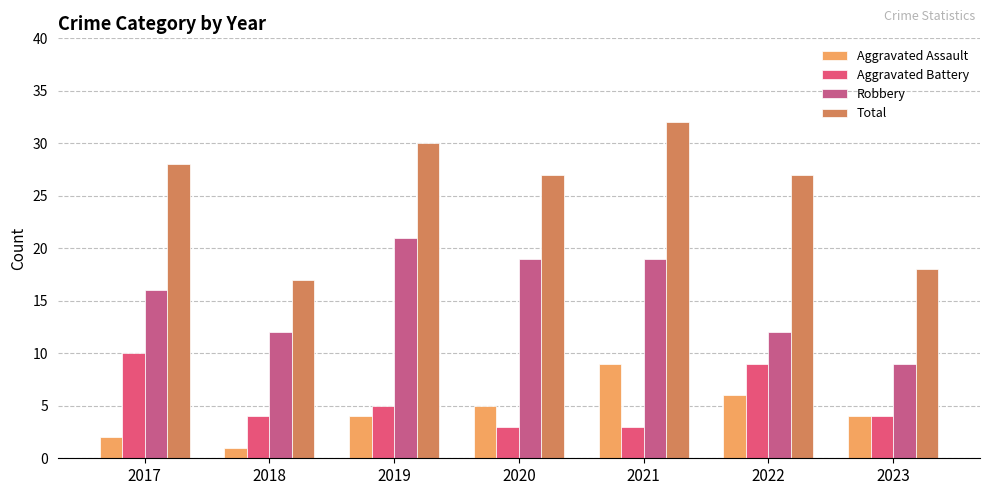

Where is Robbery nearest to the value 15?

2017